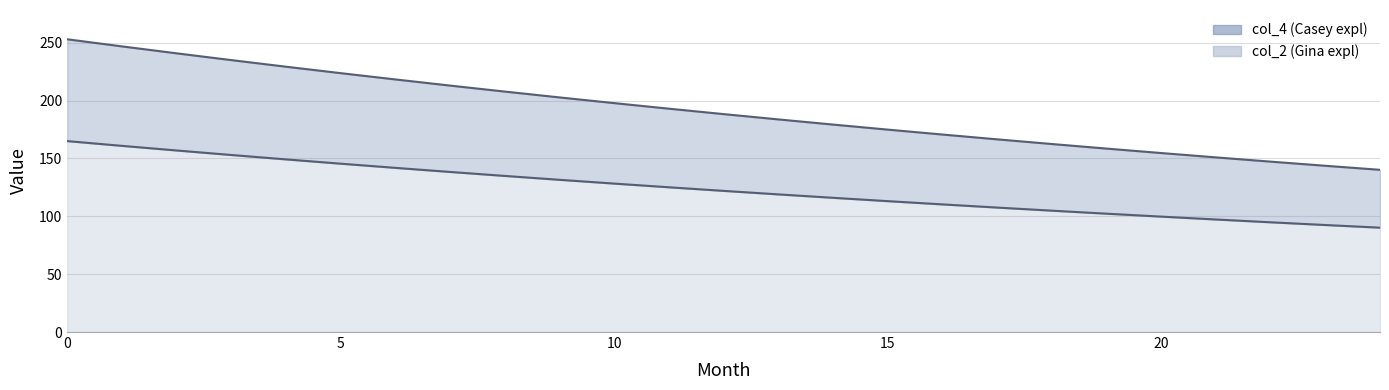

How many data points in col_4 are above 188?

13